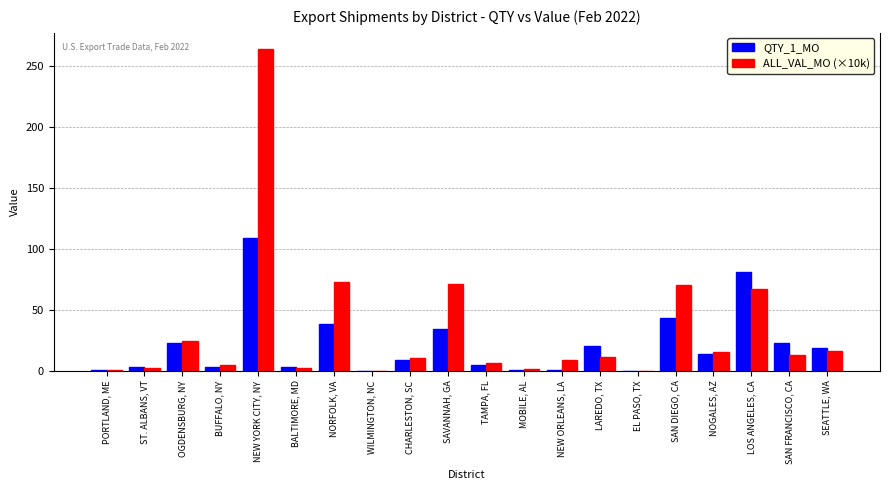

The QTY_1_MO series shows 20.0 at LAREDO, TX. True or false?

True